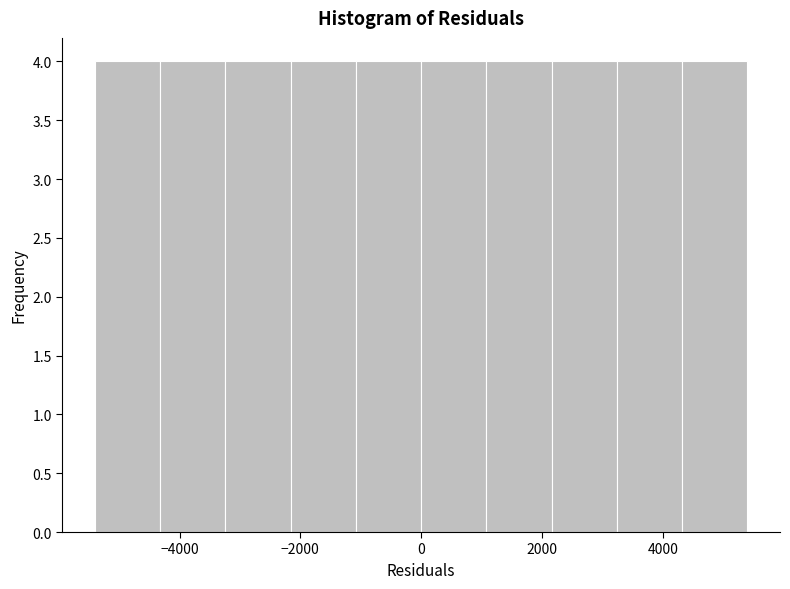

How tall is the bar that spans 4320 to 5400 on the x-axis? Neither the bar edges nor the heights are printed on the chart, so give them approximately, as read against the axes.

4